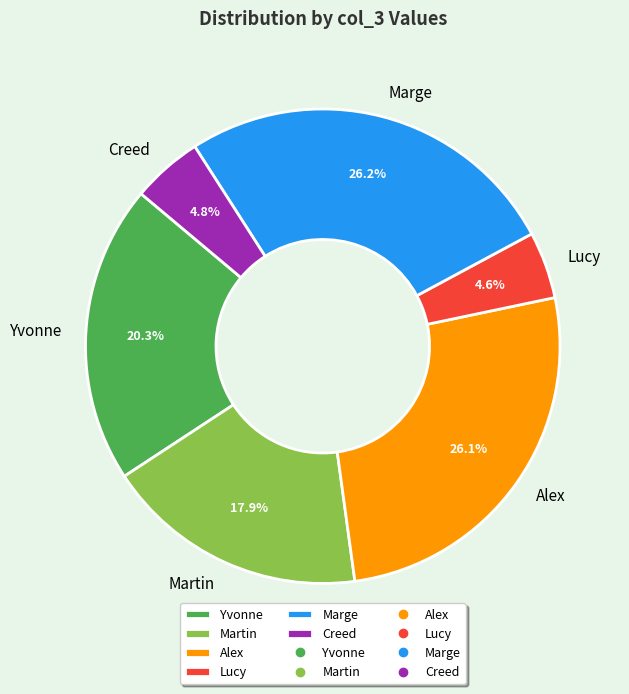

What percentage is the Creed slice, to the nearest percent?

5%